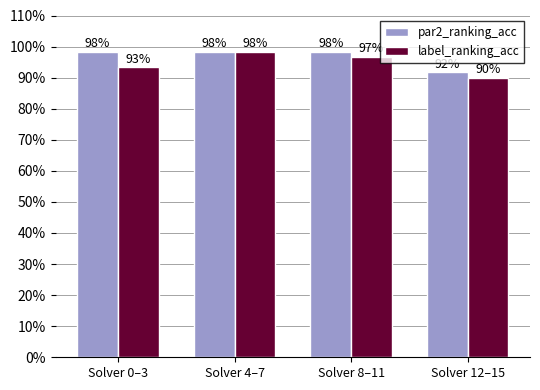

What are all the series names shown in the legend?

par2_ranking_acc, label_ranking_acc